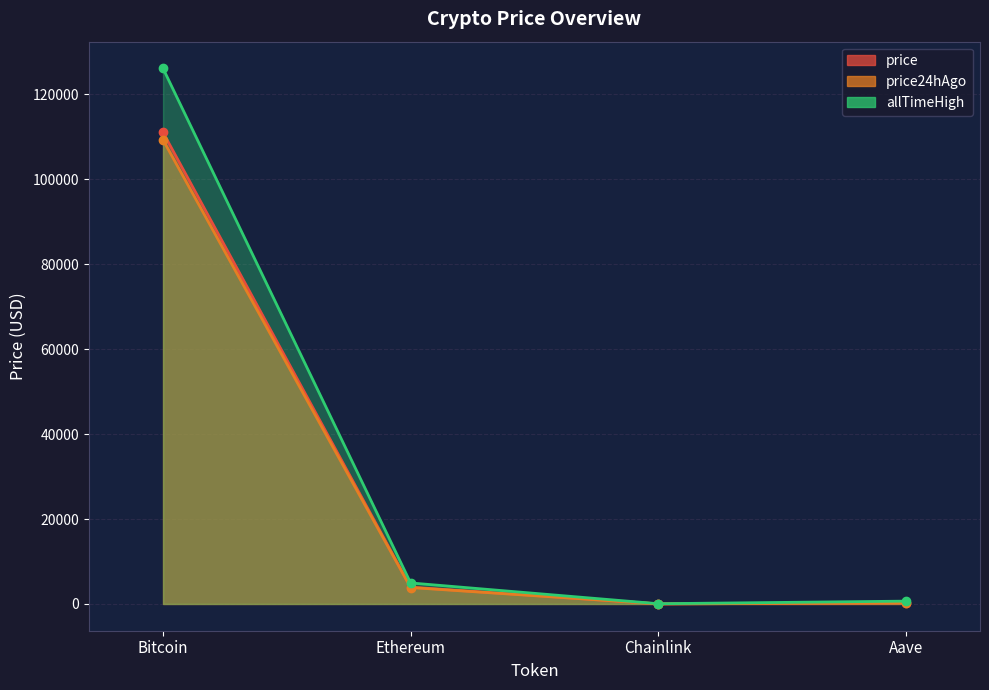

What value does the price24hAgo series have at Chainlink?

17.3